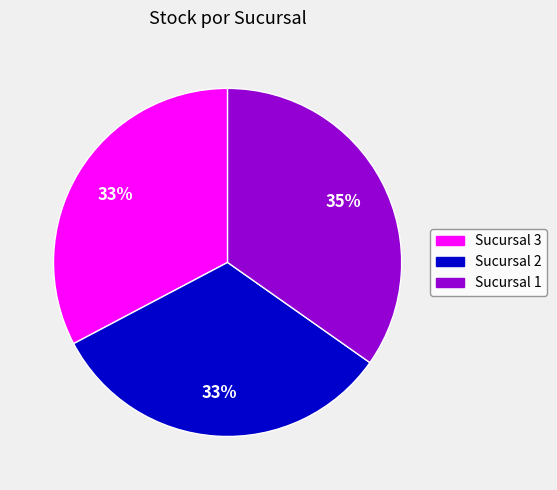

To the nearest percent, what portion does Sucursal 1 represent?

35%